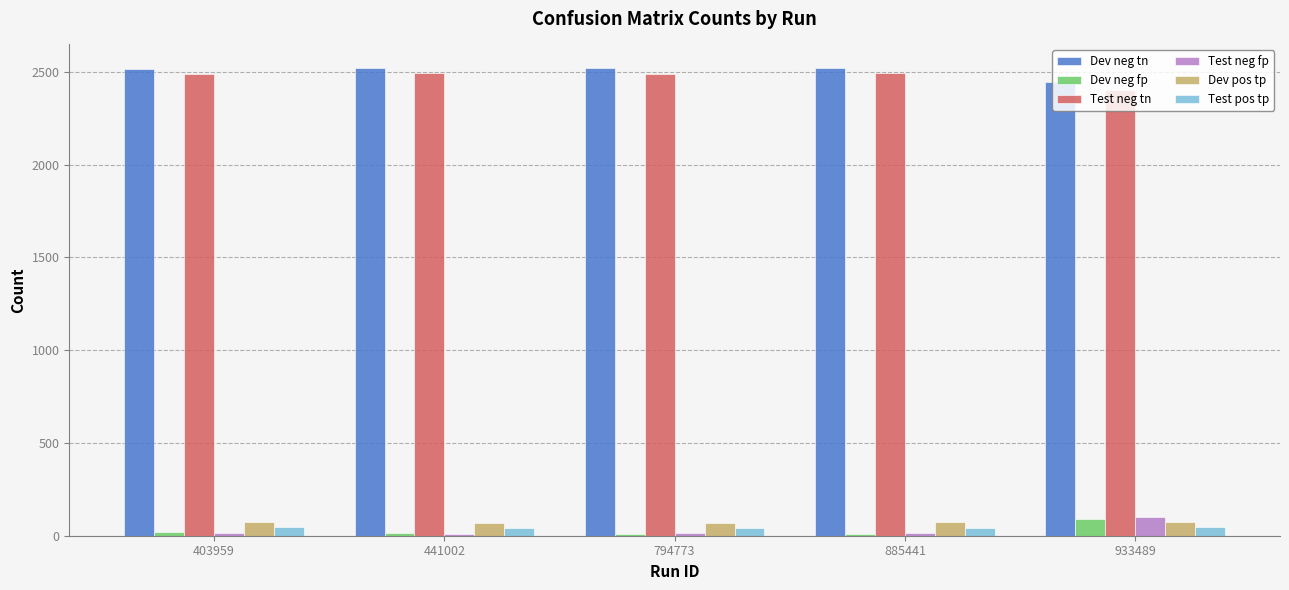

Is the value of Dev neg tn at 403959 greater than the value of Test pos tp at 933489?

Yes